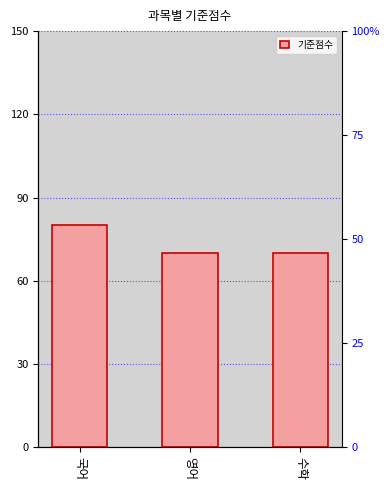

What is the maximum value shown in the chart?

80